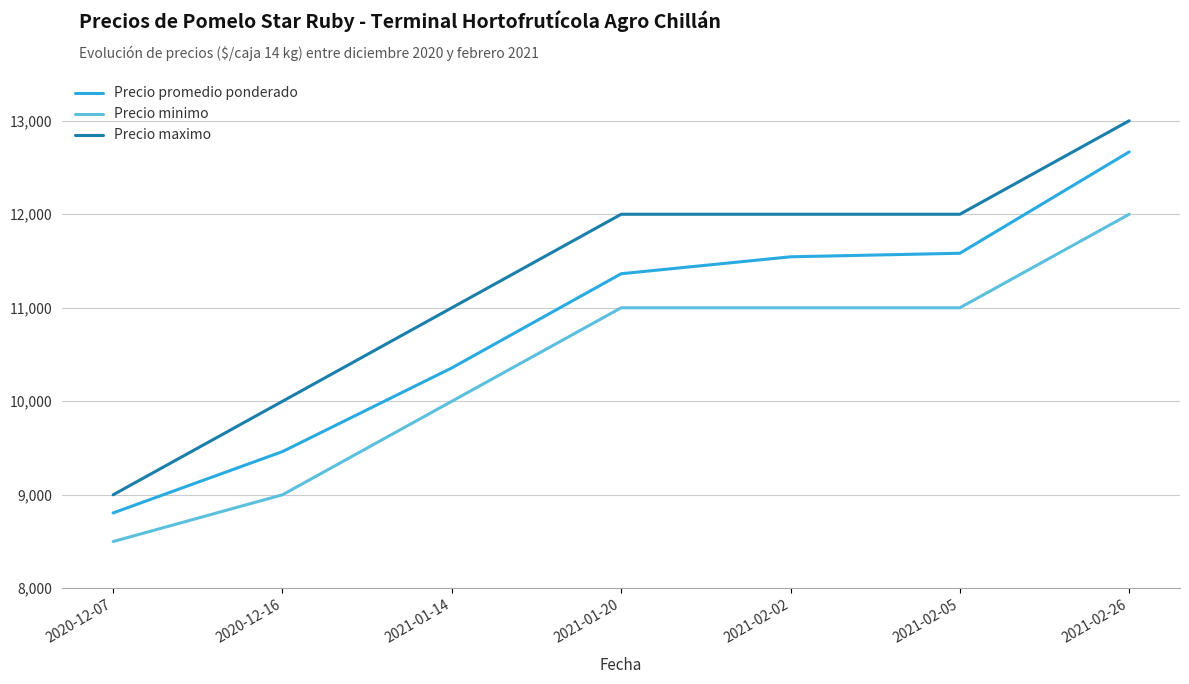

True or false: Precio minimo has more than 1 interior local peaks.

False